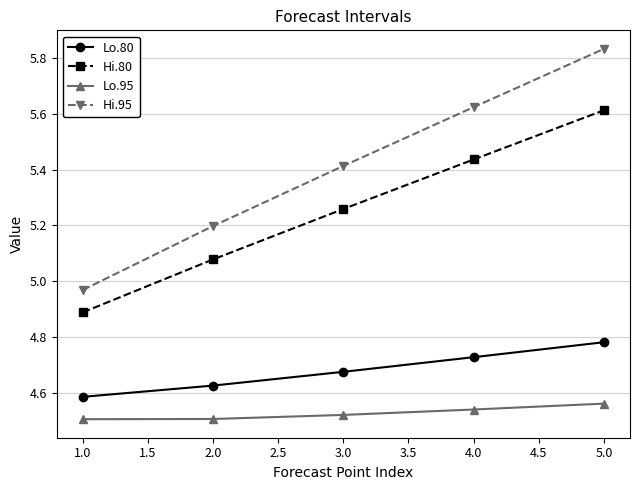

Where is Lo.80 nearest to the value 4?

1.0